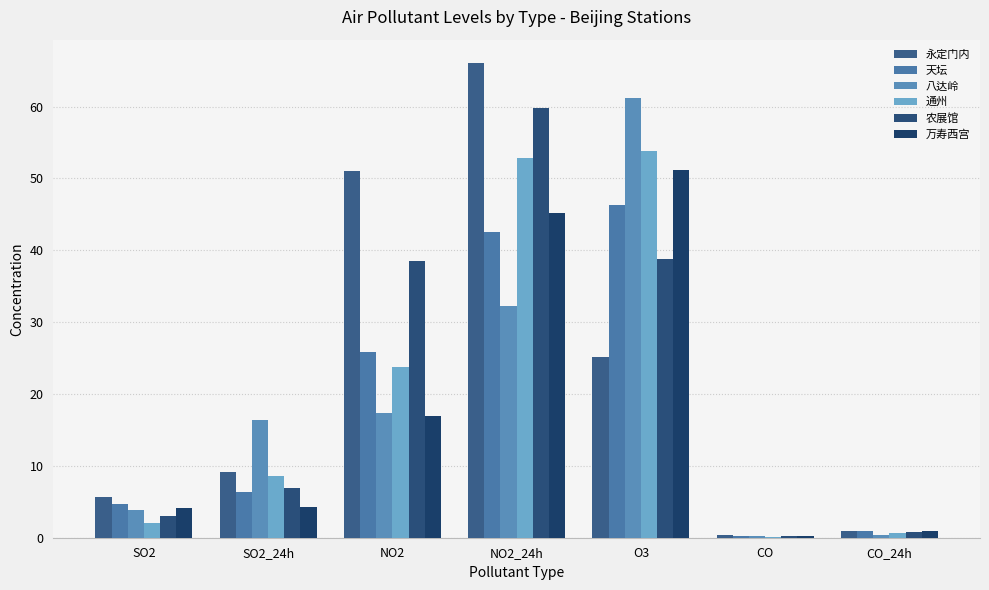

What are all the series names shown in the legend?

永定门内, 天坛, 八达岭, 通州, 农展馆, 万寿西宫